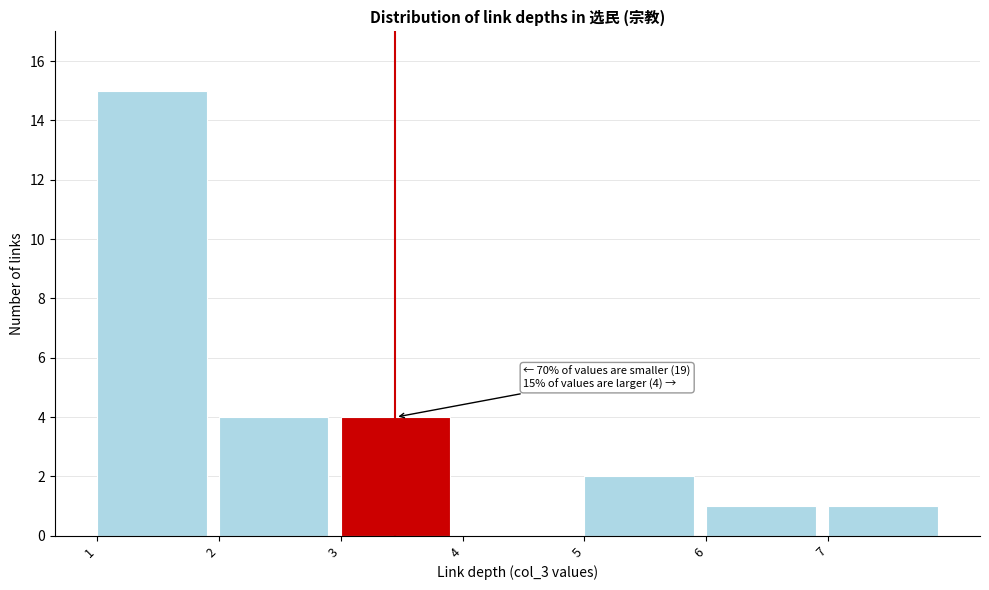

Which range on the x-axis has the tallest bar?

1 to 2